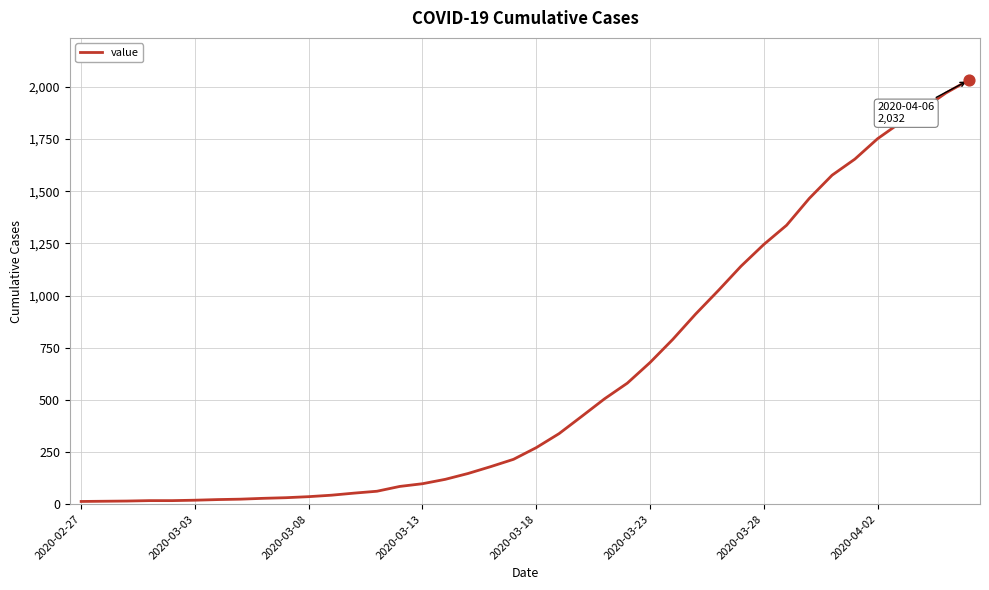

What is the difference between the maximum and minimum values?

2019